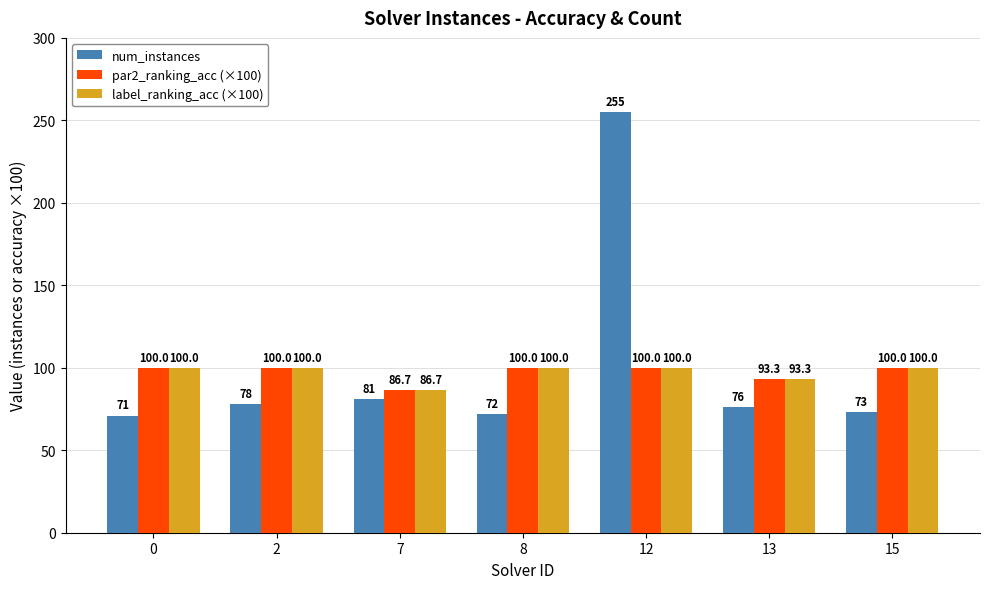

What is the value of the label_ranking_acc (×100) bar at the 1st from the left?

100.0